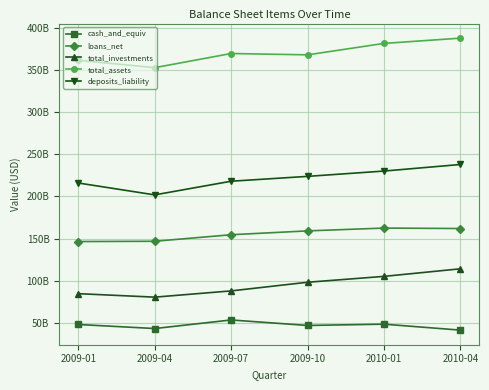

Where is total_investments nearest to the value 97230074499?

2009-10